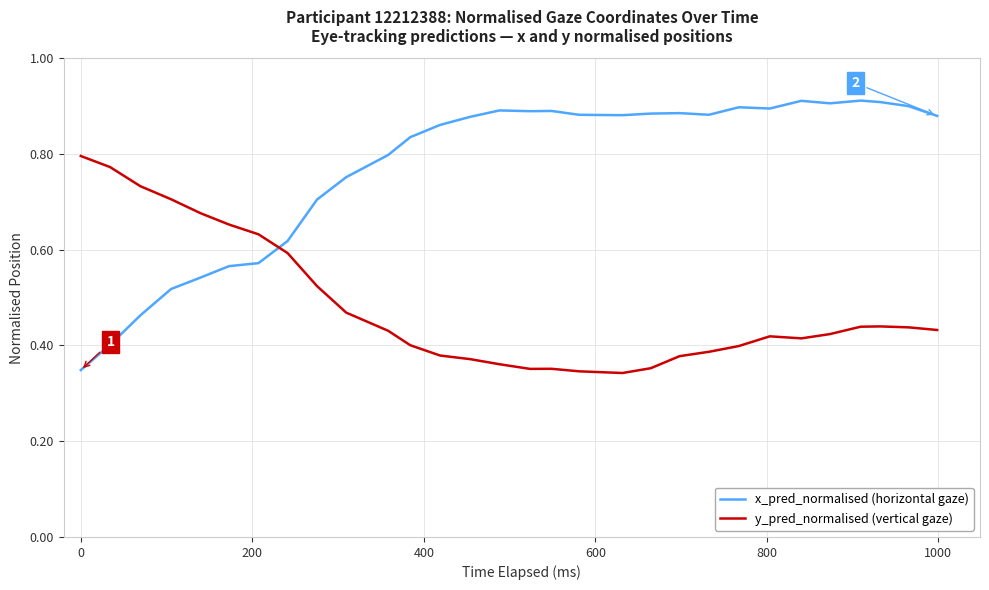

Which series has the largest total across all categories?

x_pred_normalised (horizontal gaze)